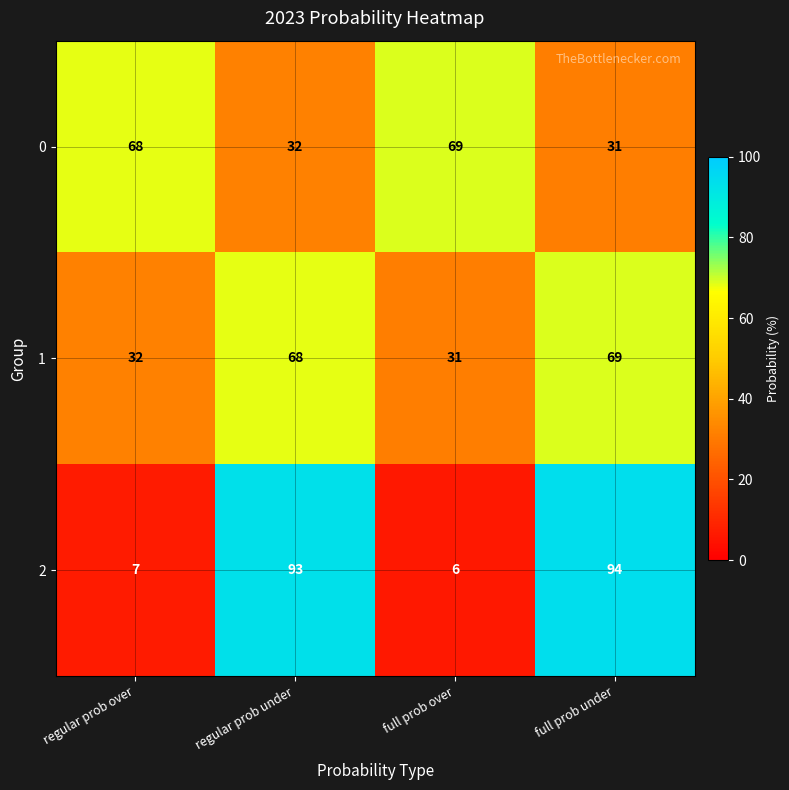

How many data points does each series have?

4